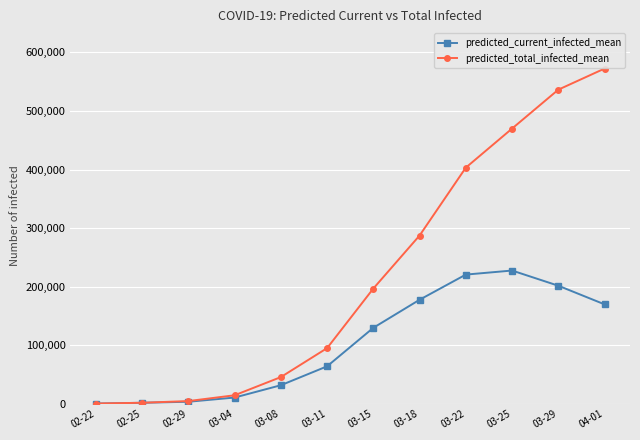

What is the minimum value for predicted_total_infected_mean?

434